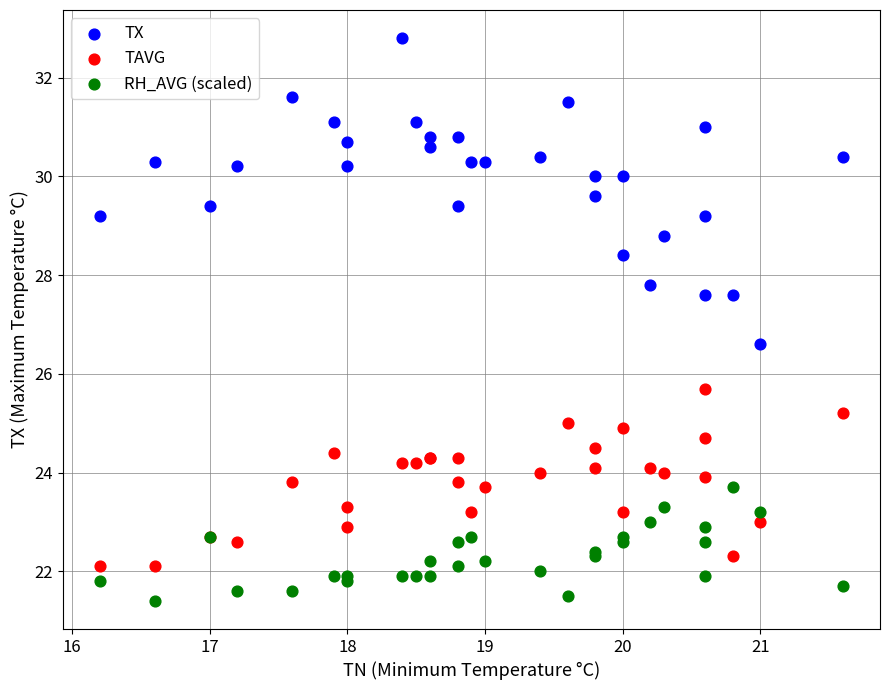

What is the X range (max minus min) for the scatter plot?

5.4